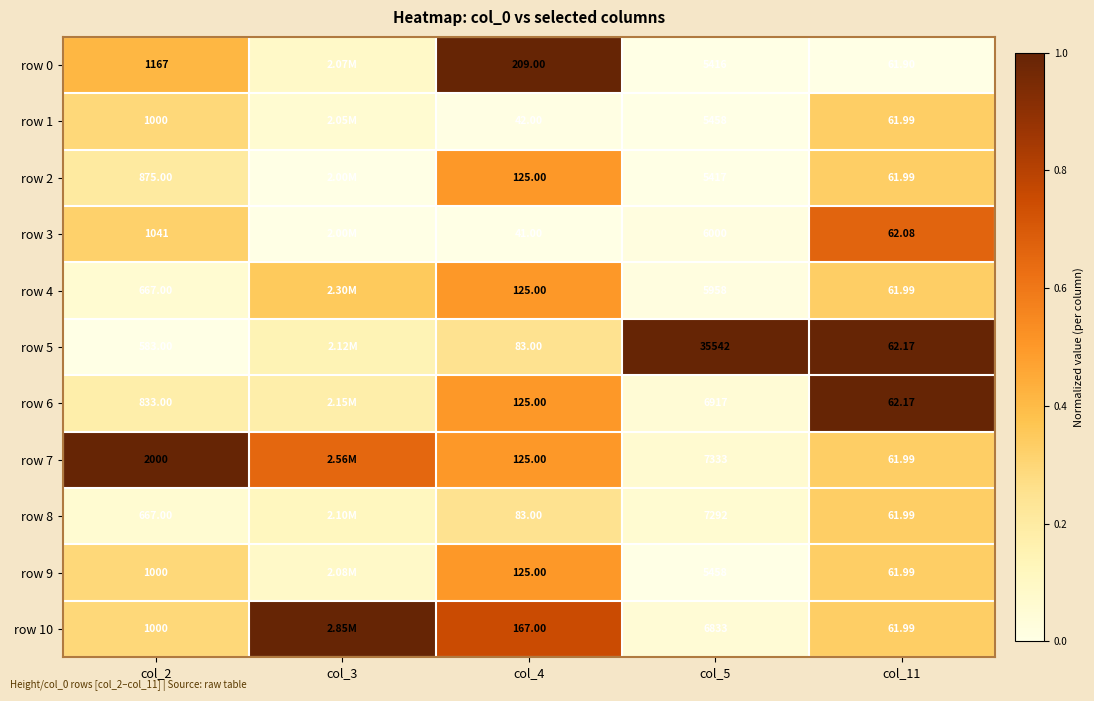

Where is row 7 nearest to the value 0?

col_5